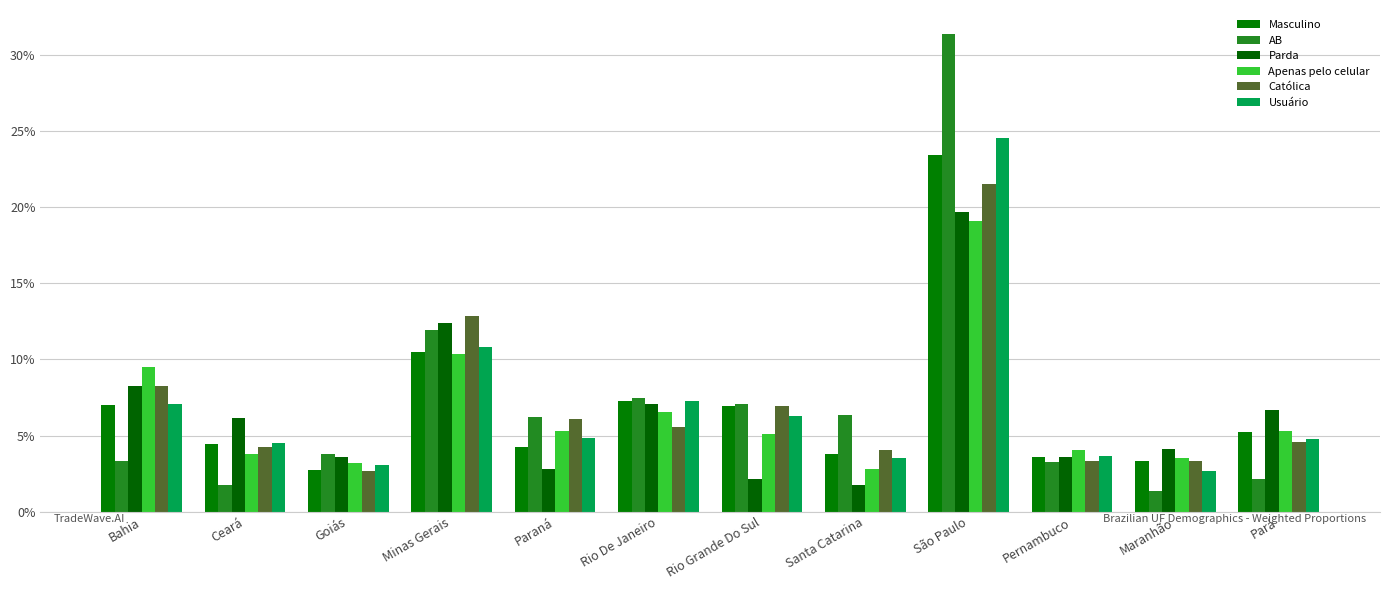

What is the smallest value displayed?

1.4